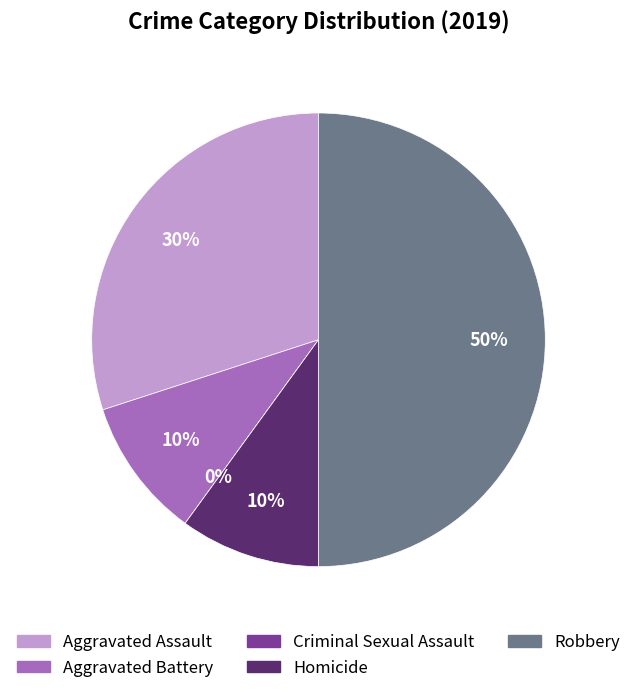

How much of the chart is everything except Criminal Sexual Assault?

100.0%